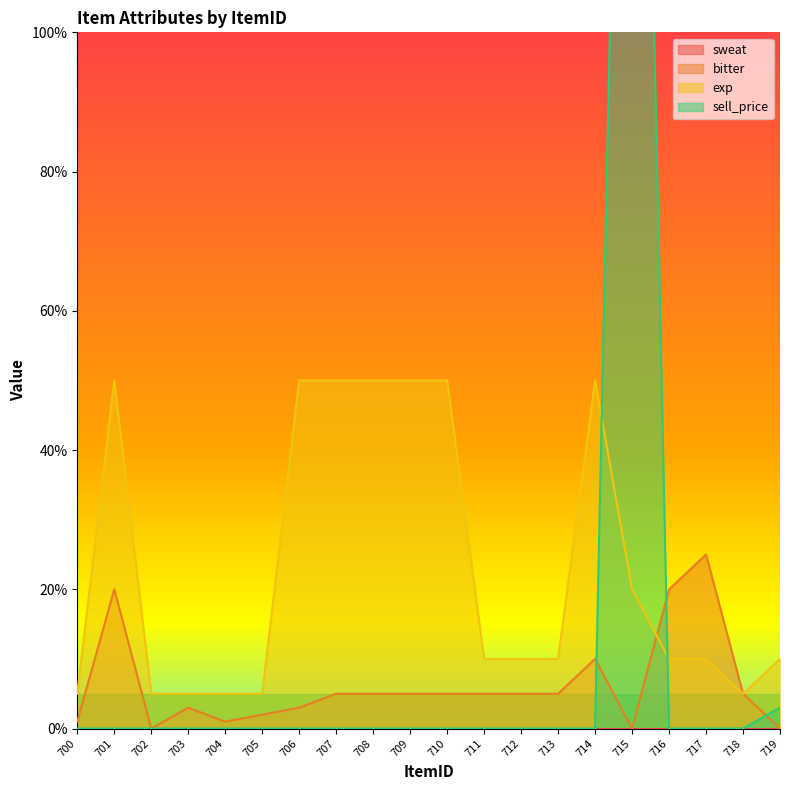

Is it true that exp equals 10 at 711?

True